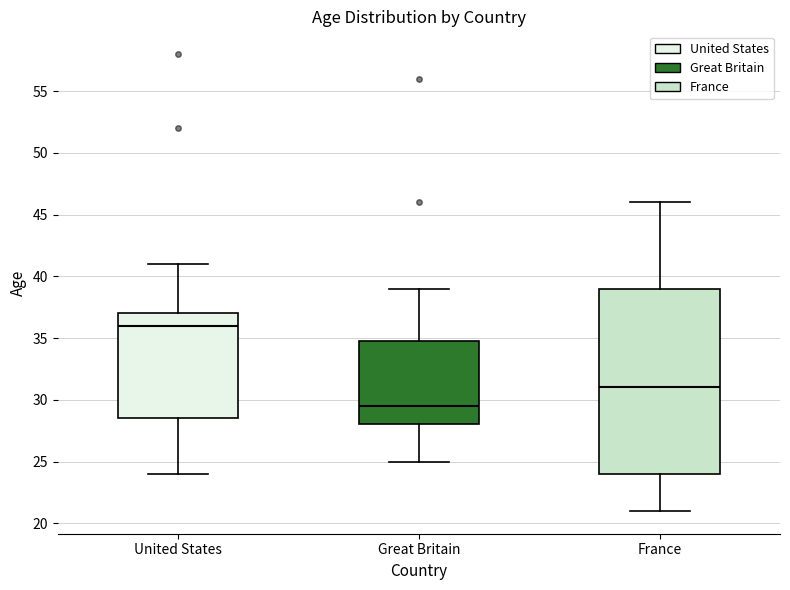

Which box has the highest median line?

United States